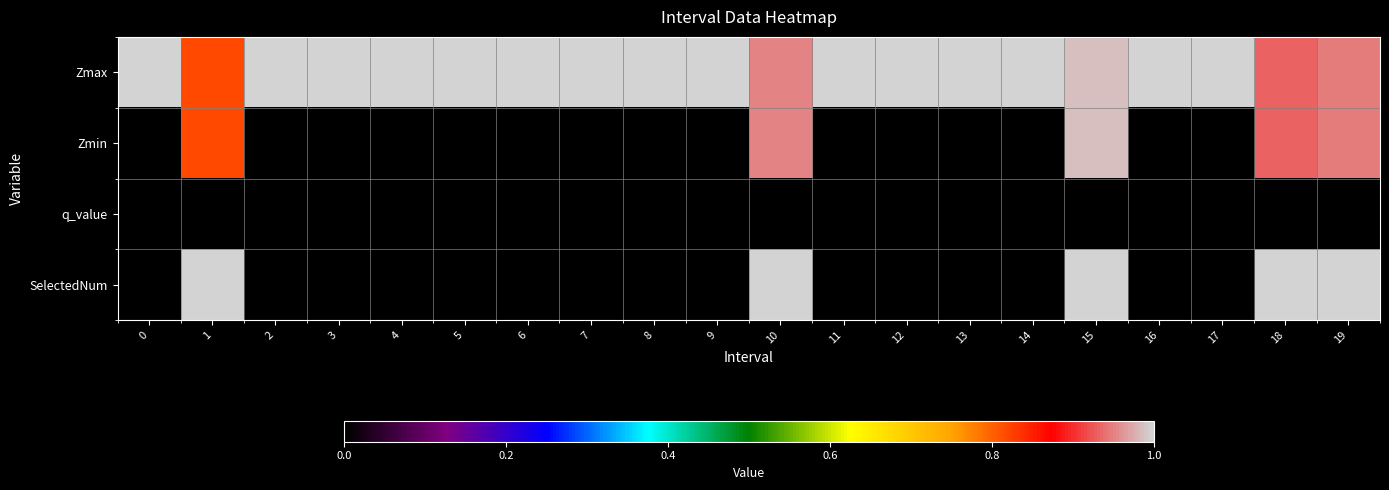

Reading left to right, list all the values displayed in this chart.

Zmax: 0=1.0	1=0.8	2=1.0	3=1.0	4=1.0	5=1.0	6=1.0	7=1.0	8=1.0	9=1.0	10=1.0	11=1.0	12=1.0	13=1.0	14=1.0	15=1.0	16=1.0	17=1.0	18=0.9	19=0.9
Zmin: 0=0.0	1=0.8	2=0.0	3=0.0	4=0.0	5=0.0	6=0.0	7=0.0	8=0.0	9=0.0	10=1.0	11=0.0	12=0.0	13=0.0	14=0.0	15=1.0	16=0.0	17=0.0	18=0.9	19=0.9
q_value: 0=0.0	1=0.0	2=0.0	3=0.0	4=0.0	5=0.0	6=0.0	7=0.0	8=0.0	9=0.0	10=0.0	11=0.0	12=0.0	13=0.0	14=0.0	15=0.0	16=0.0	17=0.0	18=0.0	19=0.0
SelectedNum: 0=0.0	1=1.0	2=0.0	3=0.0	4=0.0	5=0.0	6=0.0	7=0.0	8=0.0	9=0.0	10=1.0	11=0.0	12=0.0	13=0.0	14=0.0	15=1.0	16=0.0	17=0.0	18=1.0	19=1.0